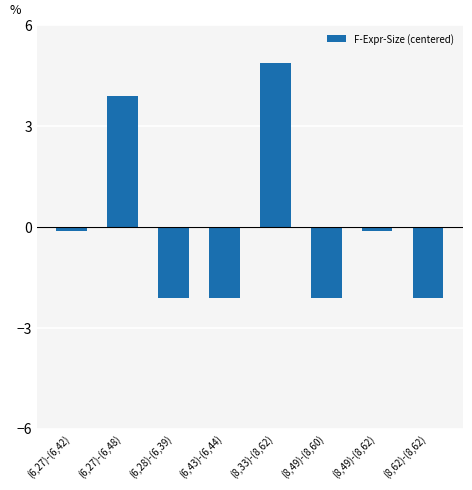

Is it true that the value at (8,49)-(8,60) is -2.1?

True